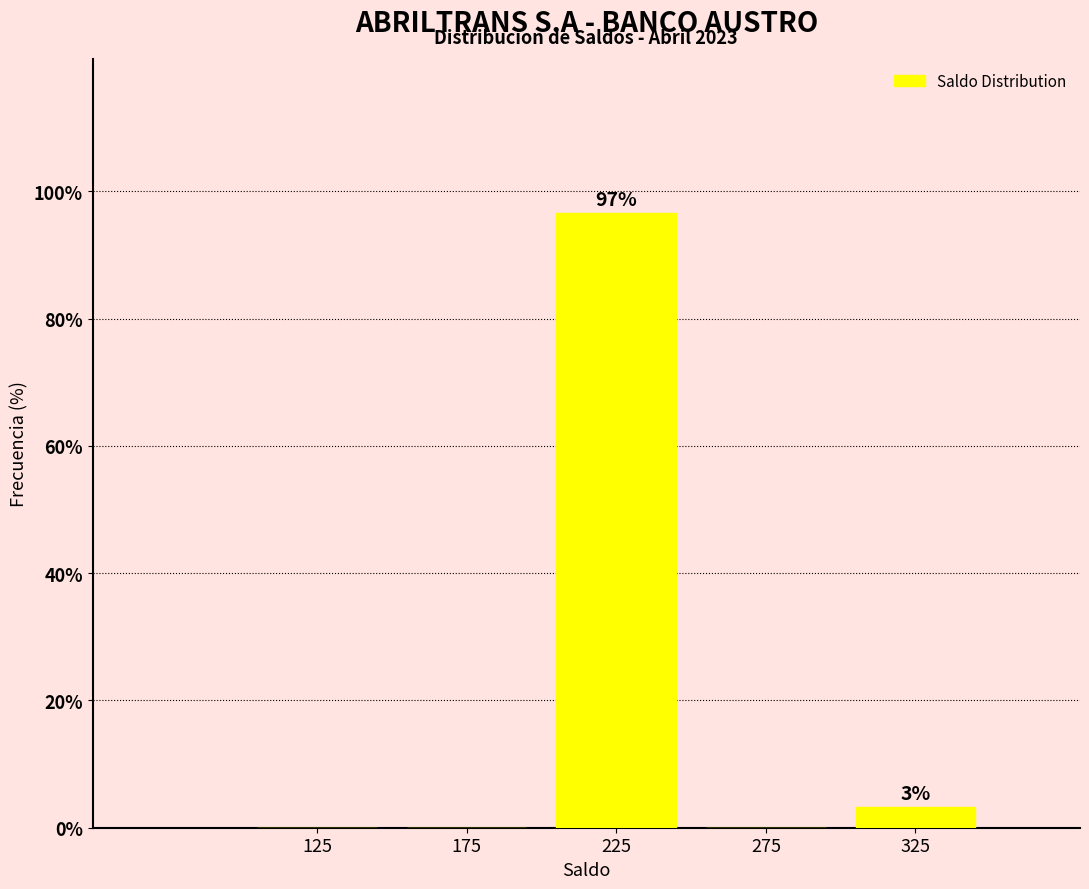

Over which range of the x-axis is the bar tallest?

200 to 250